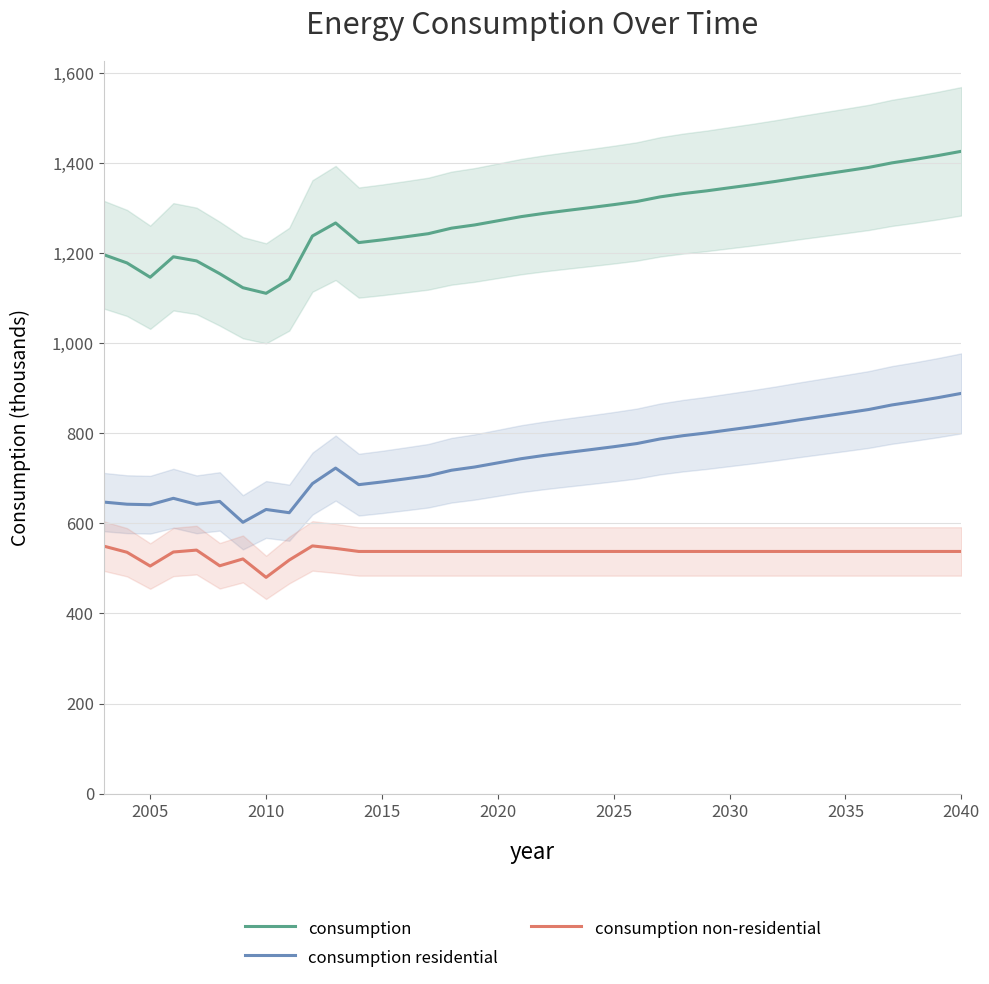

The consumption residential series shows 889.1 at 2040. True or false?

True